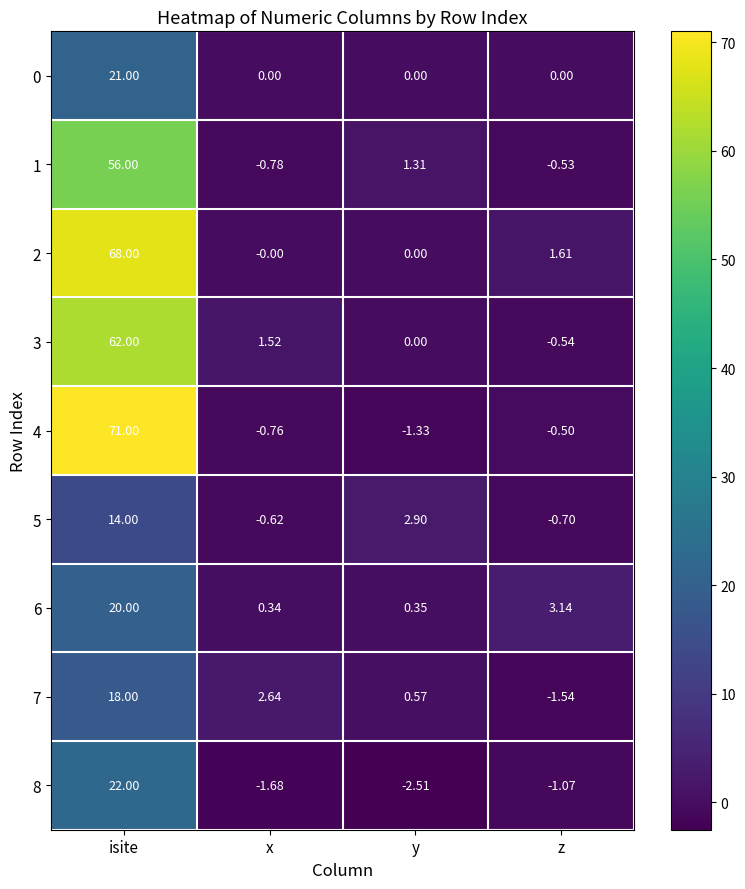

At which label does 8 reach its minimum?

y